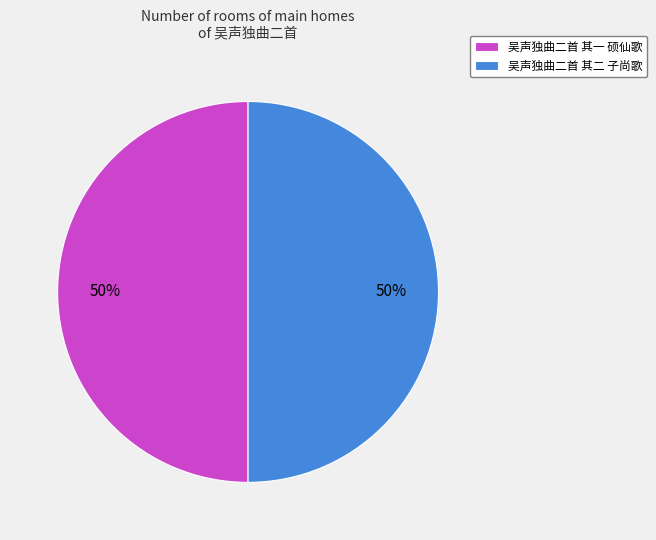

Do 吴声独曲二首 其一 硕仙歌 and 吴声独曲二首 其二 子尚歌 together represent more than half of the pie?

Yes